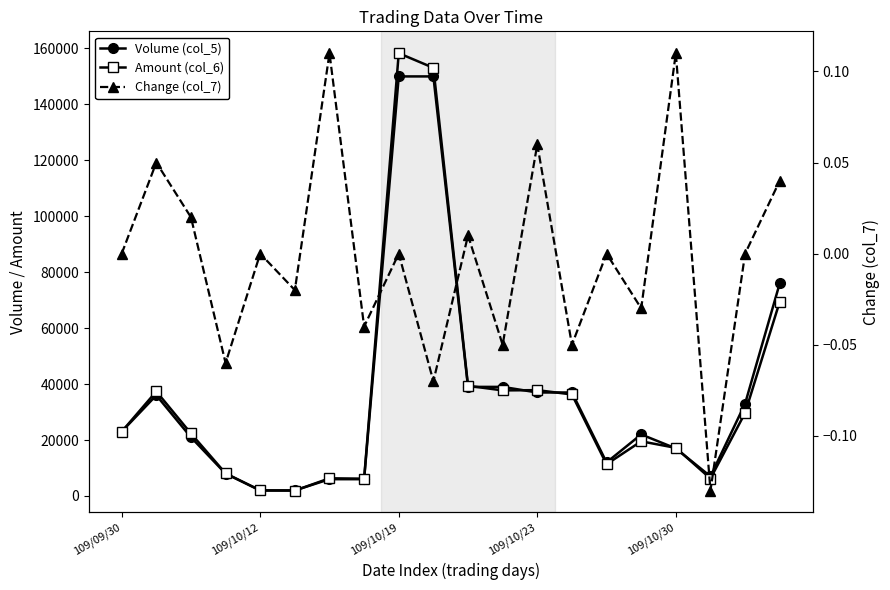

How many lines are shown in the chart?

3